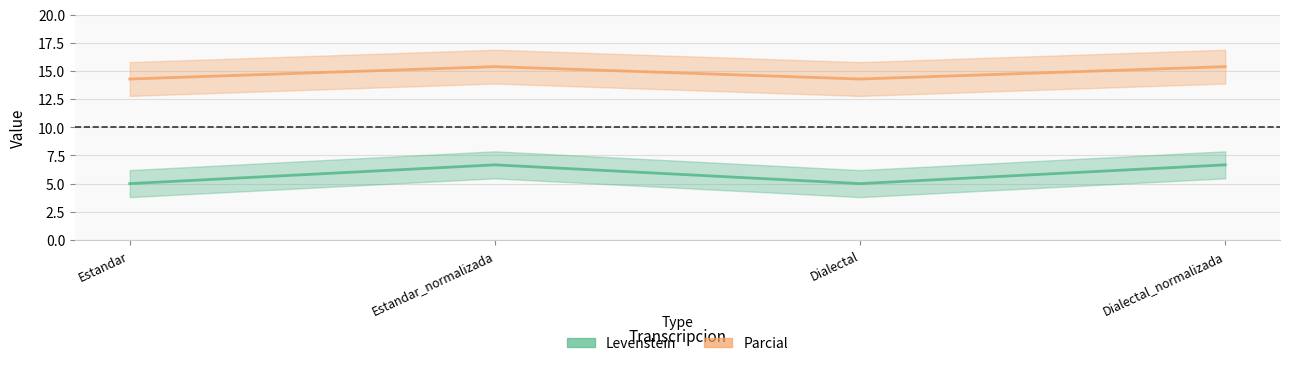

Reading right to left, extract all data points from this chart.

Levenstein: Dialectal_normalizada=6.7	Dialectal=5.0	Estandar_normalizada=6.7	Estandar=5.0
Parcial: Dialectal_normalizada=15.4	Dialectal=14.3	Estandar_normalizada=15.4	Estandar=14.3